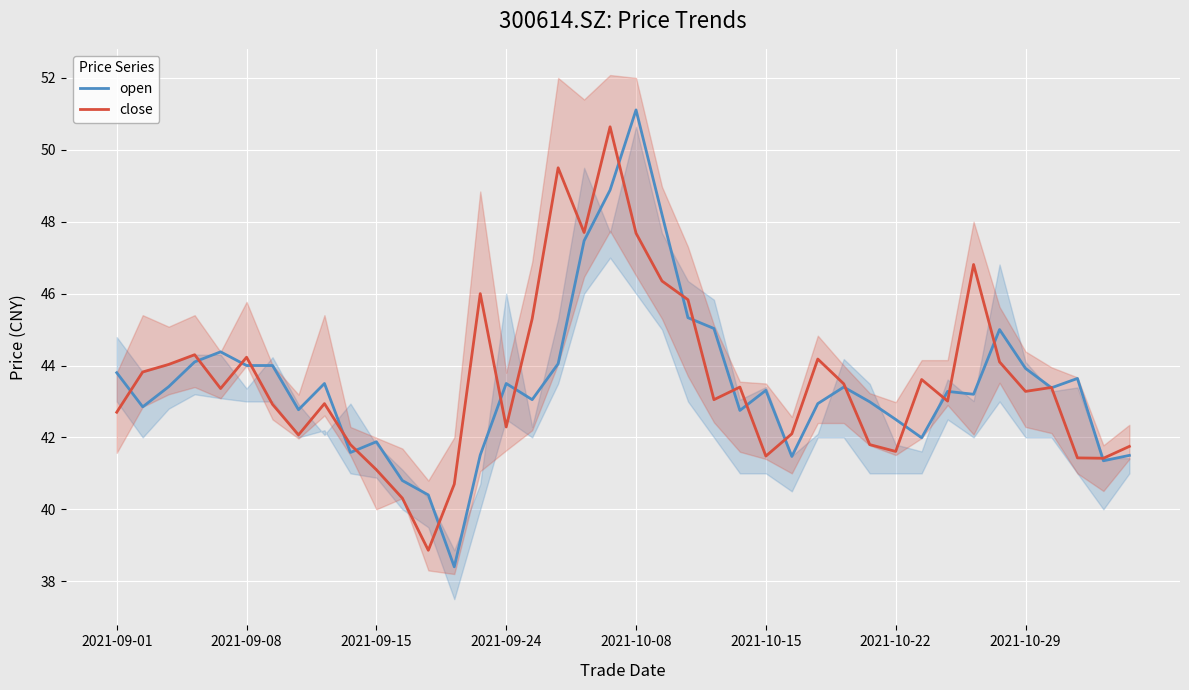

What is the minimum value for close?

38.9